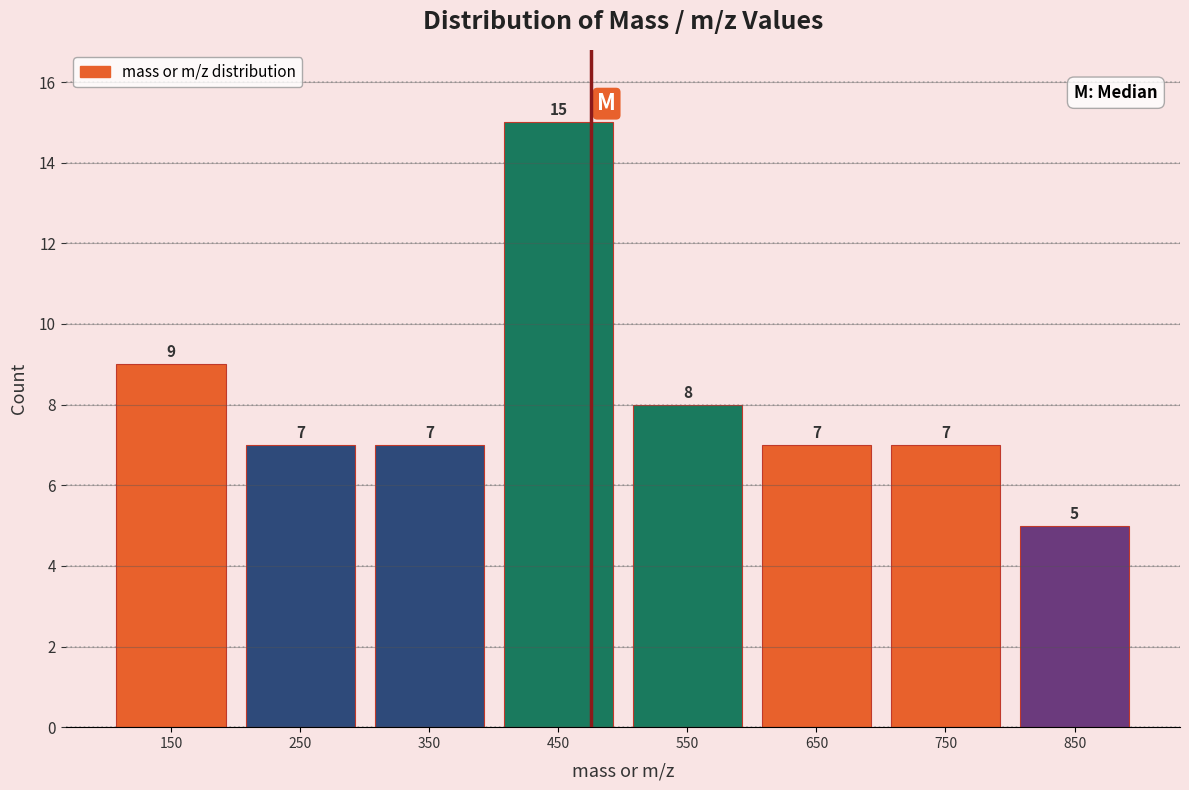

Reading left to right, list every bar in this chart as the range it spans on the x-axis followed by its height.

100 to 200: 9
200 to 300: 7
300 to 400: 7
400 to 500: 15
500 to 600: 8
600 to 700: 7
700 to 800: 7
800 to 900: 5